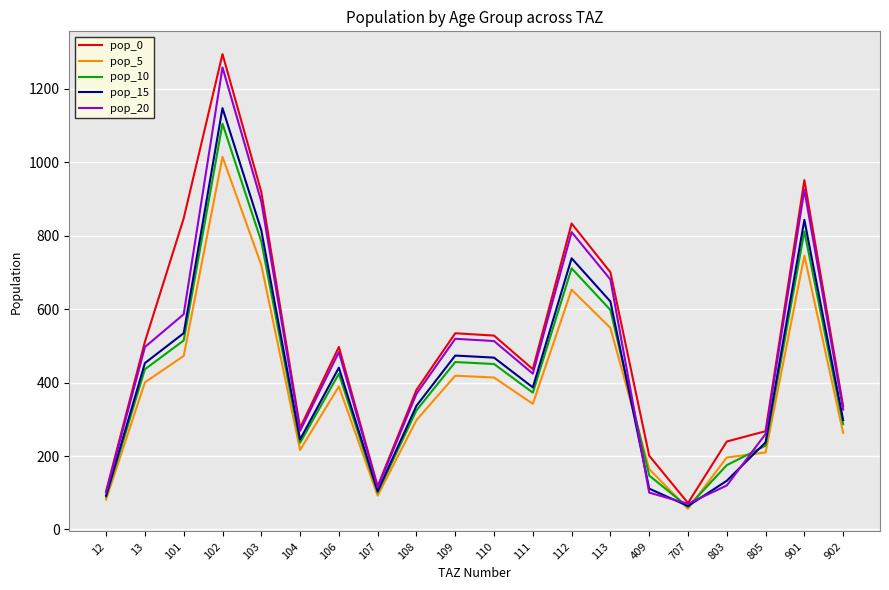

What is the sum of the pop_15 values at 103 and 110?

1282.8